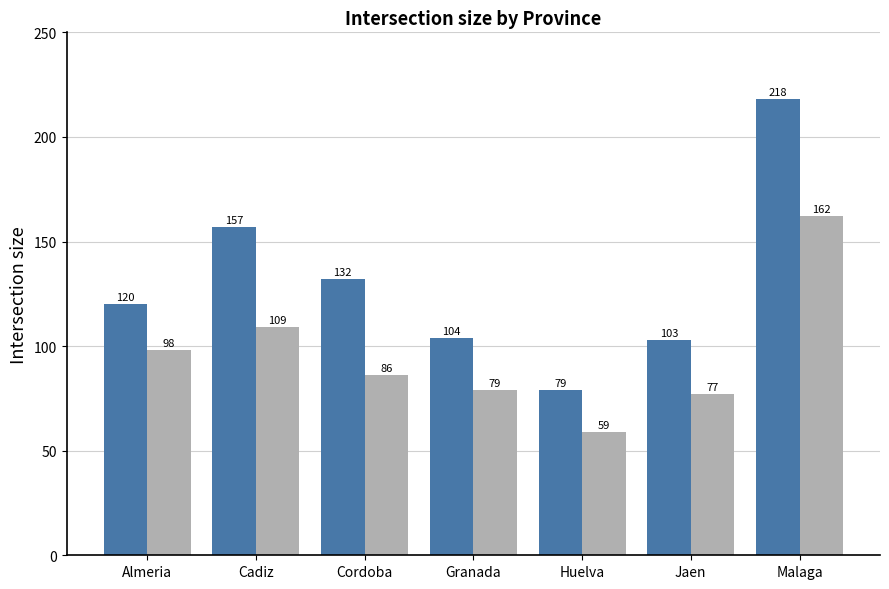

At which category is the sum across all series the highest?

Malaga